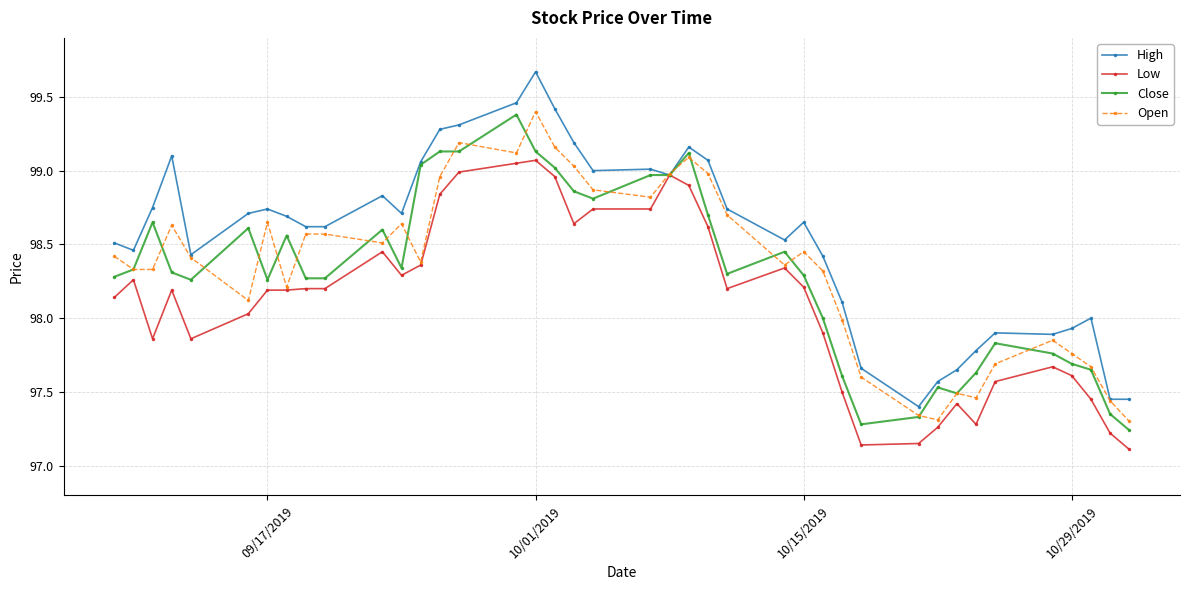

Which series has the largest total across all categories?

High